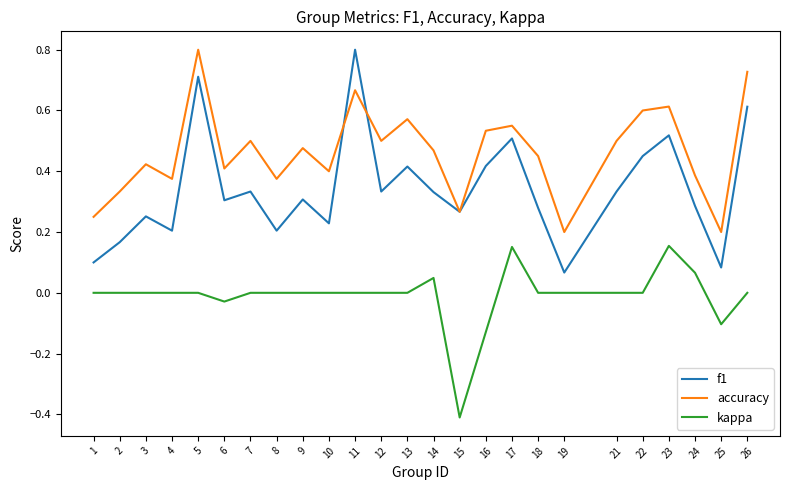

True or false: f1 has more than 0 points higher than both neighbors.

True